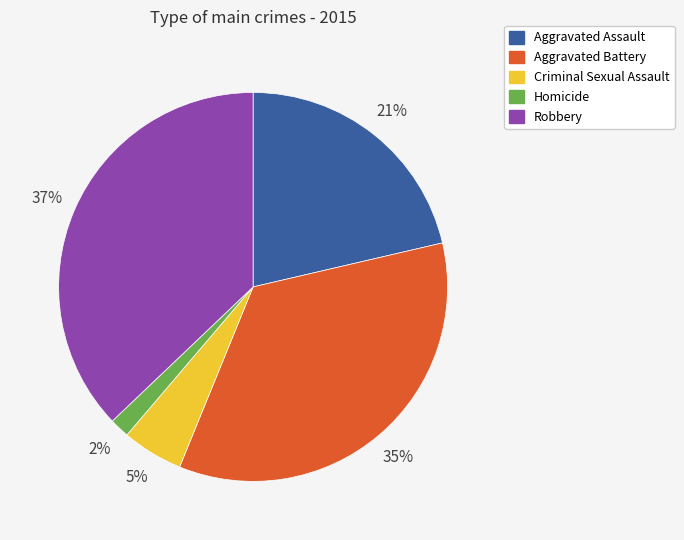

Which category has the biggest portion of the pie?

Robbery